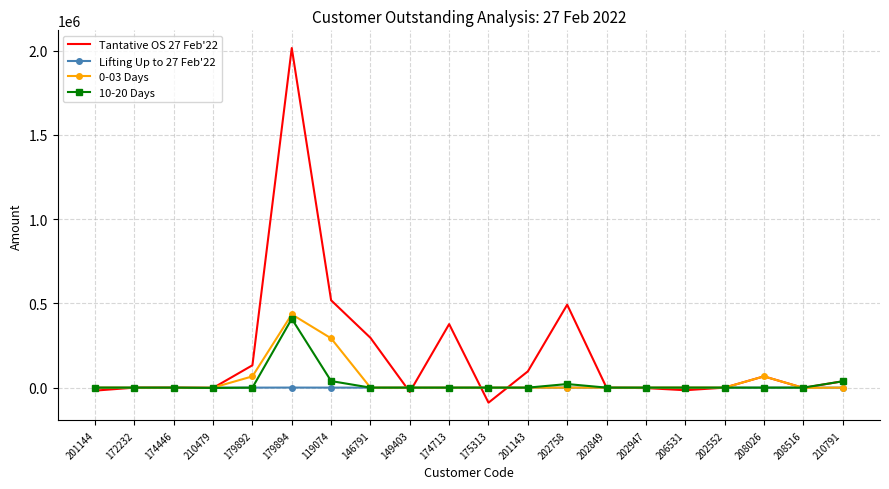

Which series has the largest range (max minus min)?

Tantative OS 27 Feb'22